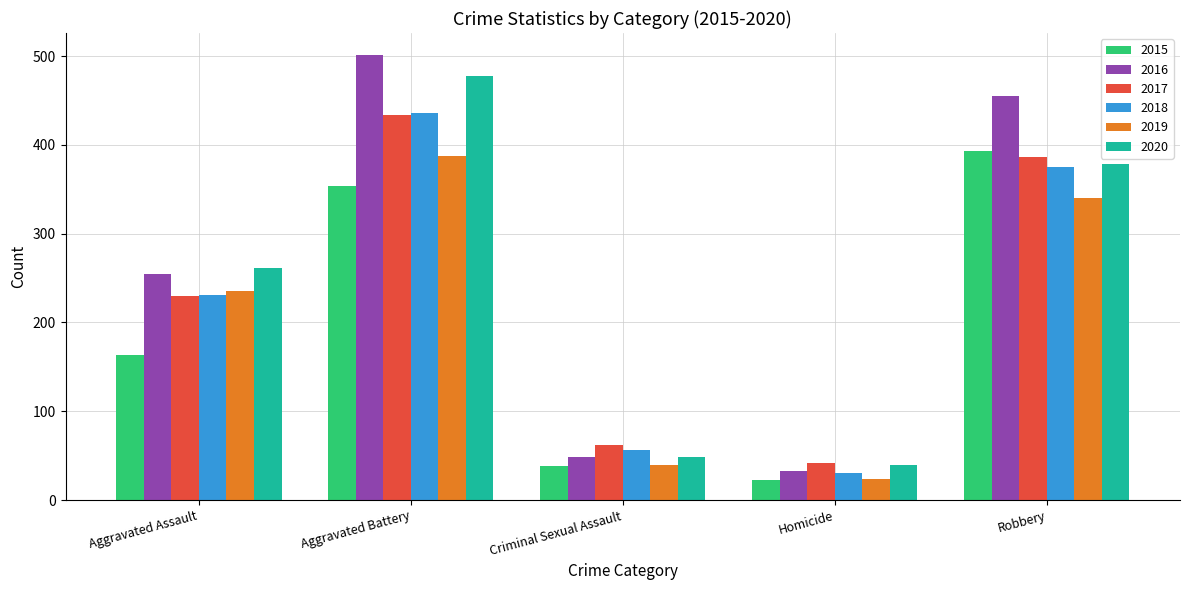

How many groups of bars are there?

5